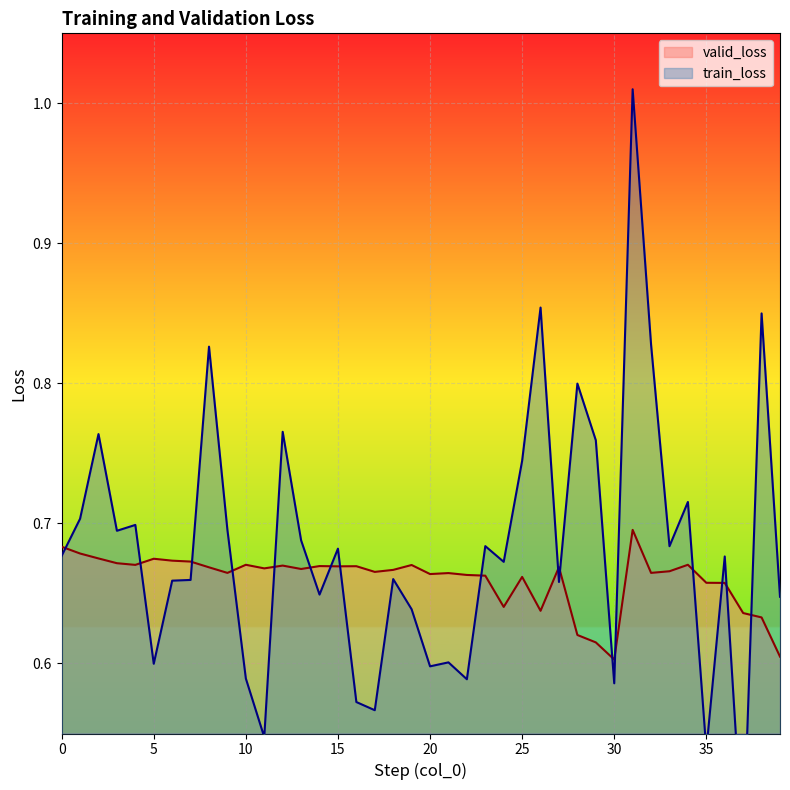

Reading left to right, list all the values displayed in this chart.

train_loss: 0=0.7	1=0.7	2=0.8	3=0.7	4=0.7	5=0.6	6=0.7	7=0.7	8=0.8	9=0.7	10=0.6	11=0.5	12=0.8	13=0.7	14=0.6	15=0.7	16=0.6	17=0.6	18=0.7	19=0.6	20=0.6	21=0.6	22=0.6	23=0.7	24=0.7	25=0.7	26=0.9	27=0.7	28=0.8	29=0.8	30=0.6	31=1.0	32=0.8	33=0.7	34=0.7	35=0.5	36=0.7	37=0.5	38=0.9	39=0.6
valid_loss: 0=0.7	1=0.7	2=0.7	3=0.7	4=0.7	5=0.7	6=0.7	7=0.7	8=0.7	9=0.7	10=0.7	11=0.7	12=0.7	13=0.7	14=0.7	15=0.7	16=0.7	17=0.7	18=0.7	19=0.7	20=0.7	21=0.7	22=0.7	23=0.7	24=0.6	25=0.7	26=0.6	27=0.7	28=0.6	29=0.6	30=0.6	31=0.7	32=0.7	33=0.7	34=0.7	35=0.7	36=0.7	37=0.6	38=0.6	39=0.6